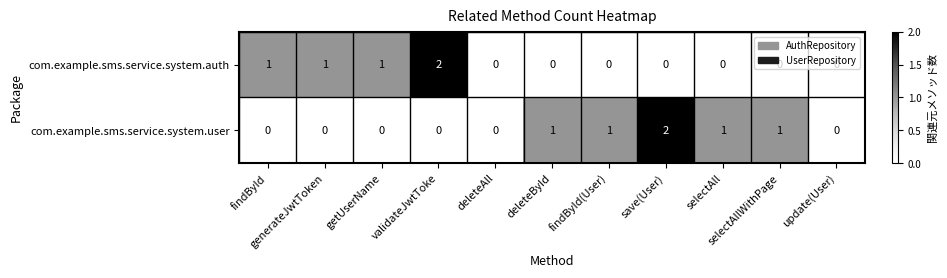

Count the com.example.sms.service.system.auth values in the range 0 to 1.

10